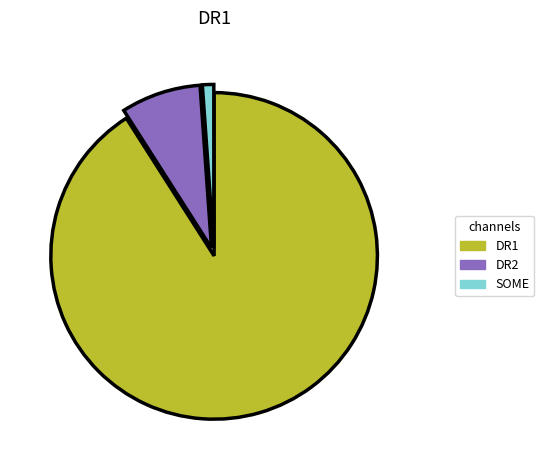

The DR1 slice represents 91% of the pie. True or false?

True